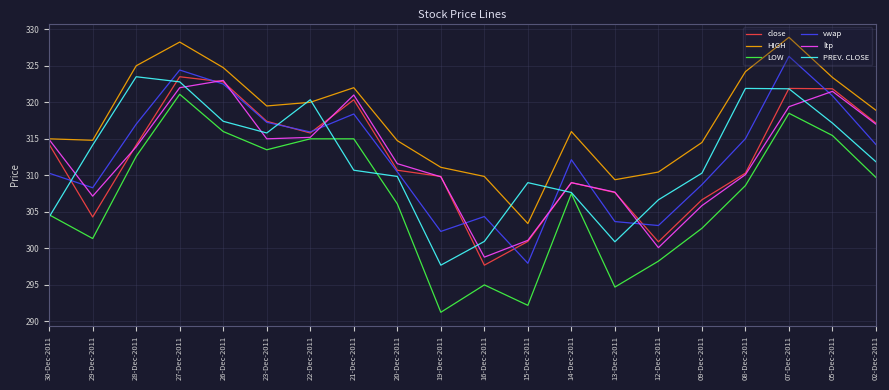

What is the total value across all series at 26-Dec-2011?

1926.5